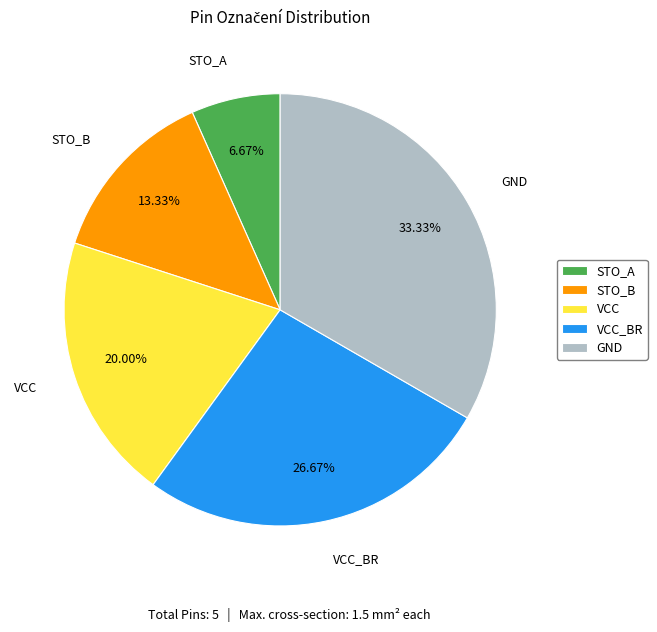

To the nearest percent, what is the difference between the GND and VCC_BR slice percentages?

7%